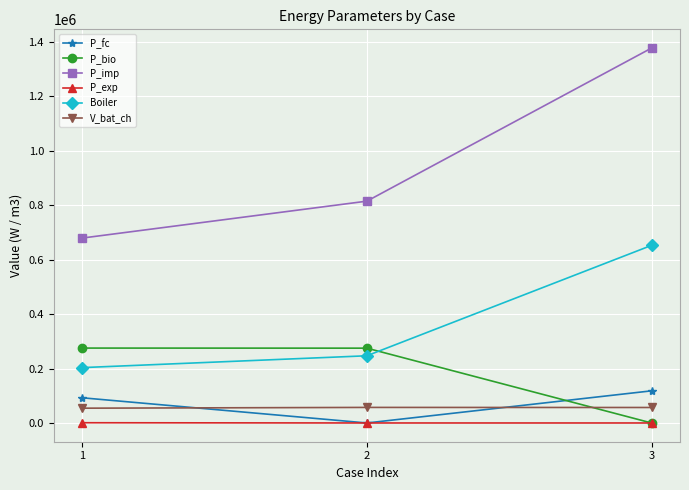

Which series has the largest total across all categories?

P_imp